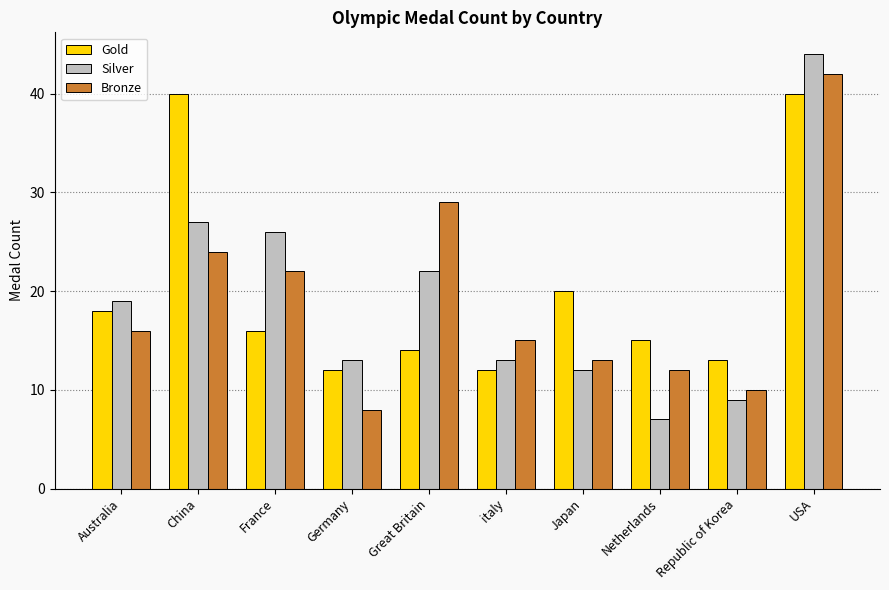

What is the sum of all Gold values?

200